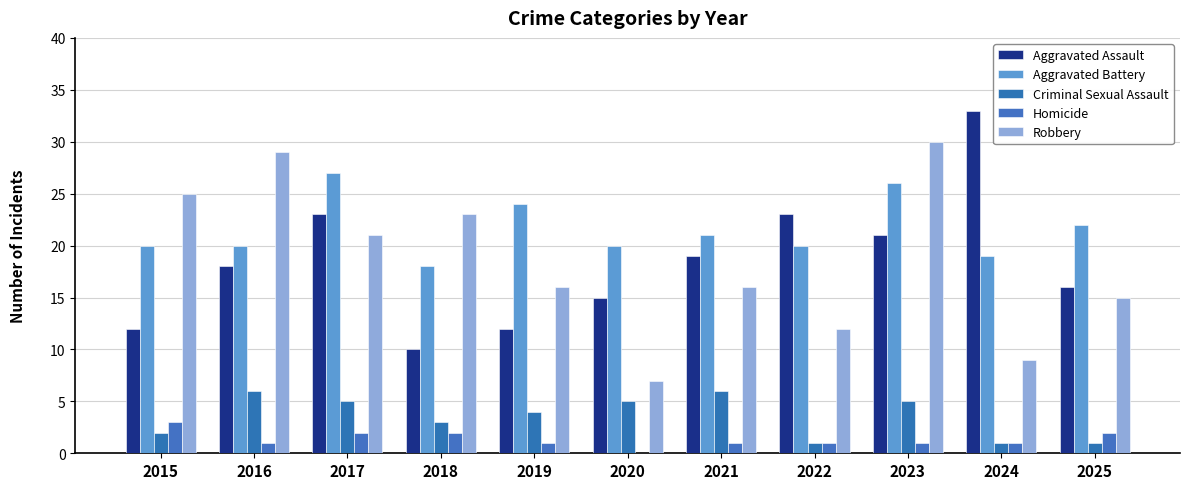

The Aggravated Battery series shows 12 at 2015. True or false?

False